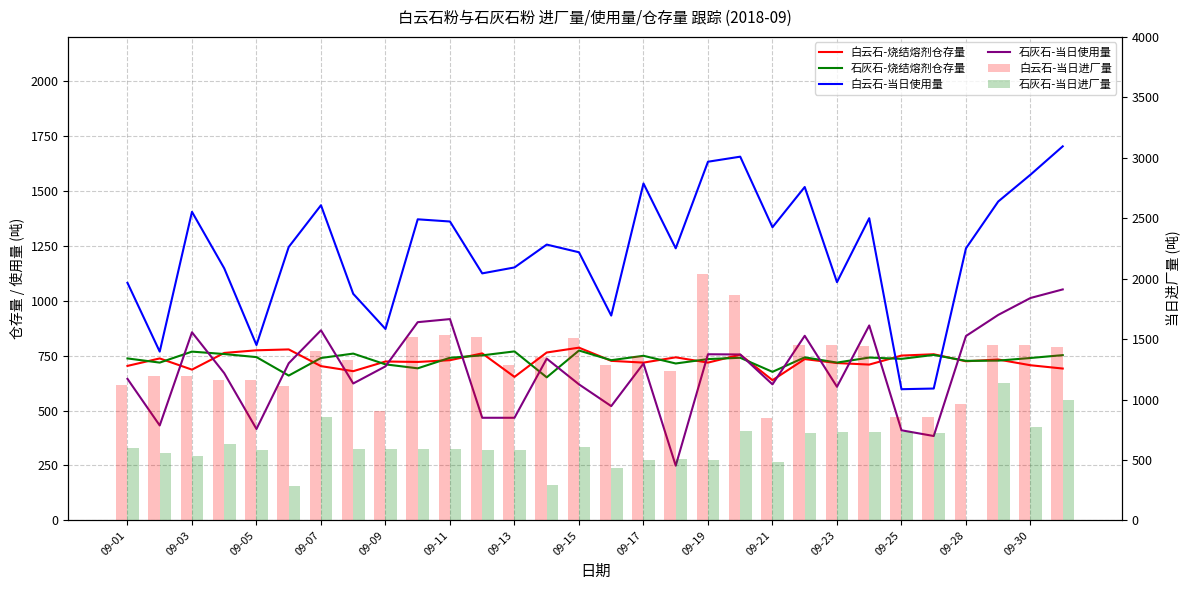

Which series has the largest total across all categories?

白云石-当日进厂量